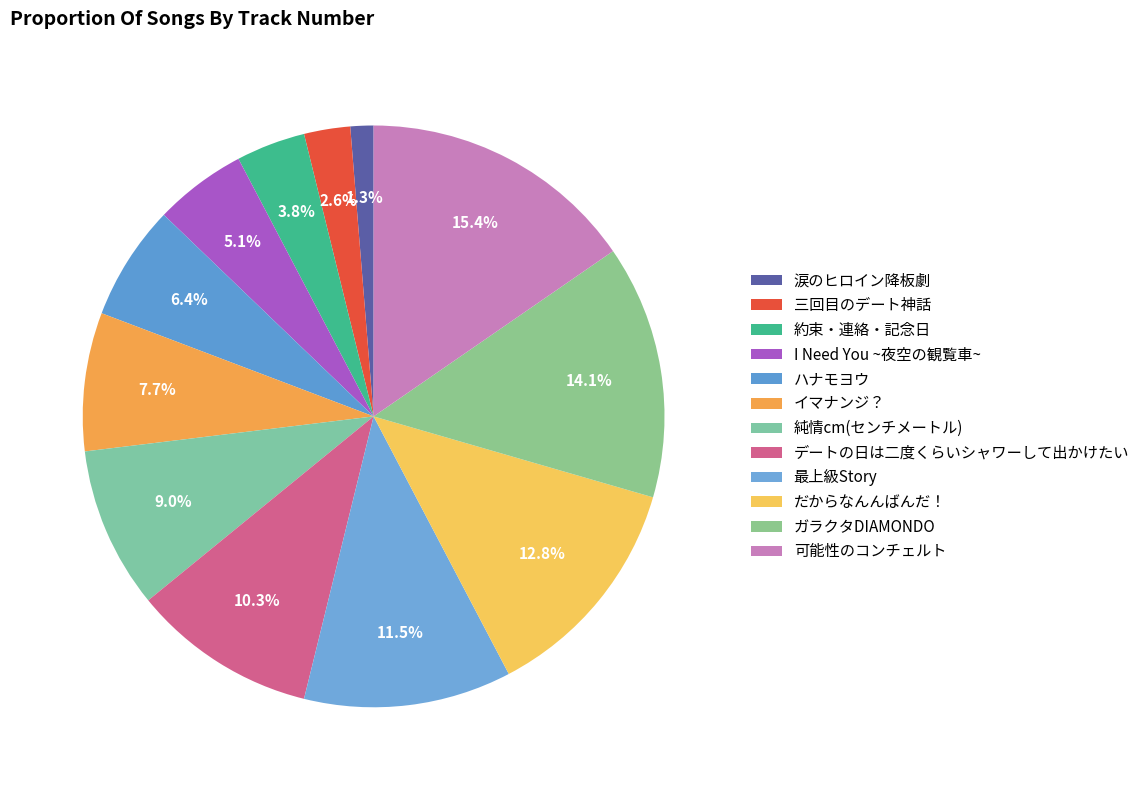

To the nearest percent, what percentage of the pie is デートの日は二度くらいシャワーして出かけたい?

10%